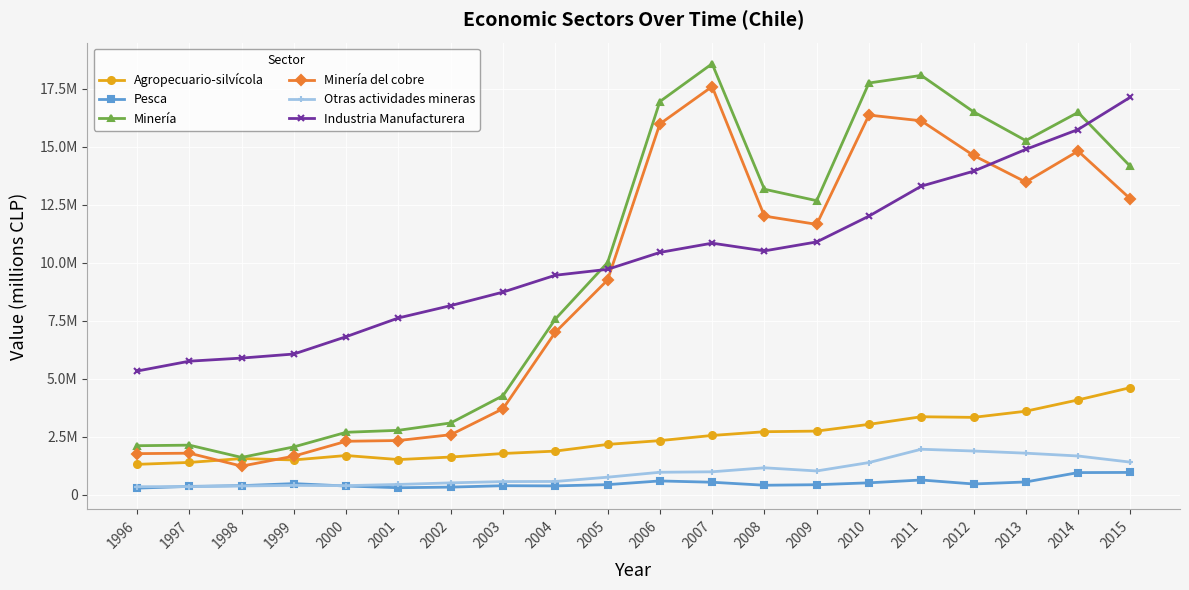

The value of Otras actividades mineras at 2004 is 753016. True or false?

False